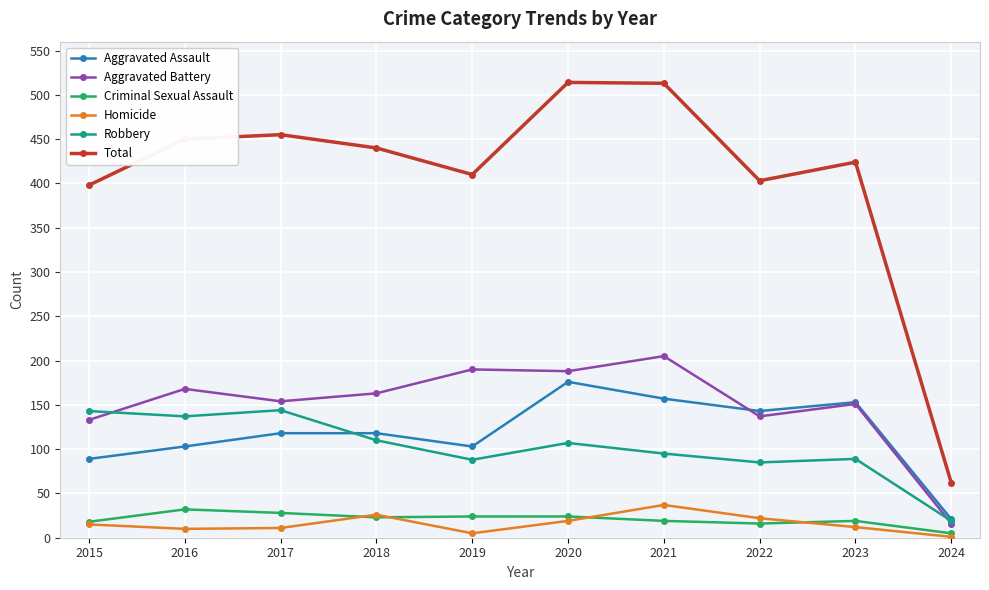

What is the value of the Robbery point at the 3rd from the left?

144